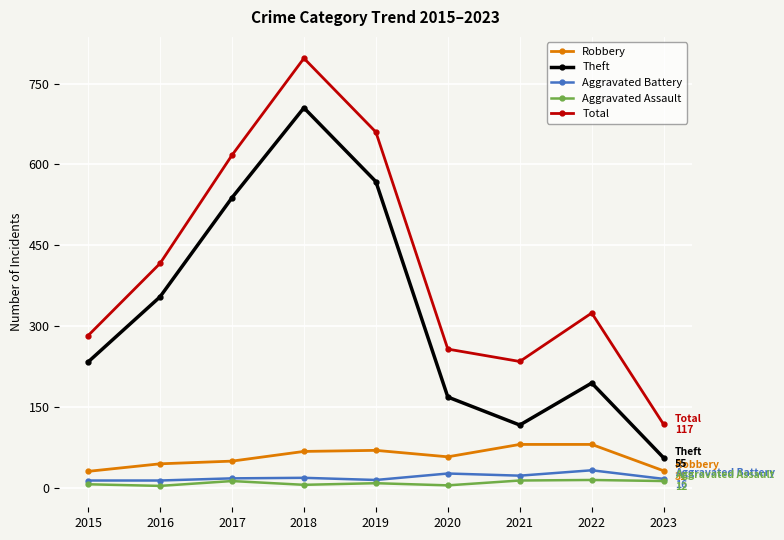

Which series has the largest range (max minus min)?

Total